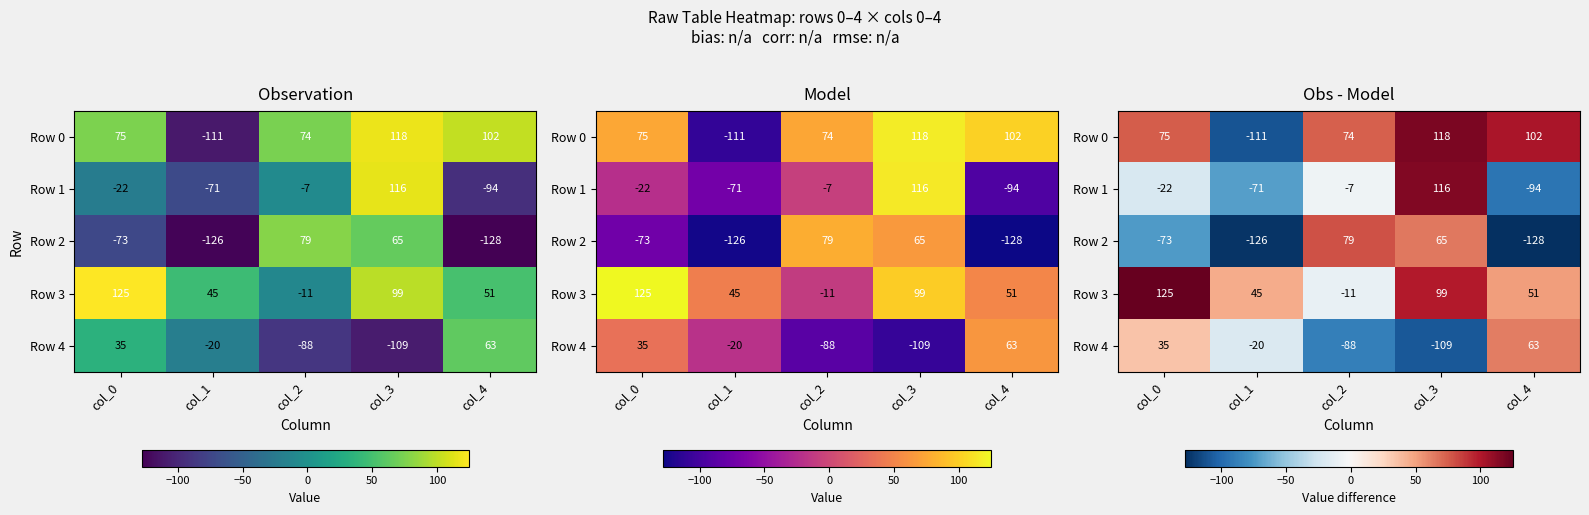

What is the sum of the Row 2 values at col_4 and col_1?

-254